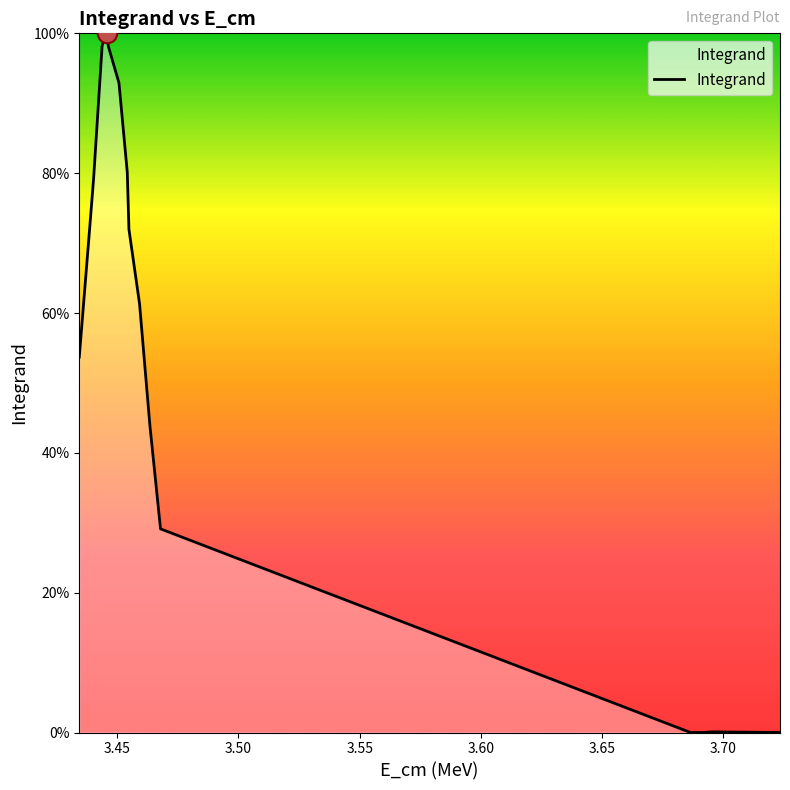

What is the difference between the maximum and minimum values?

100.0